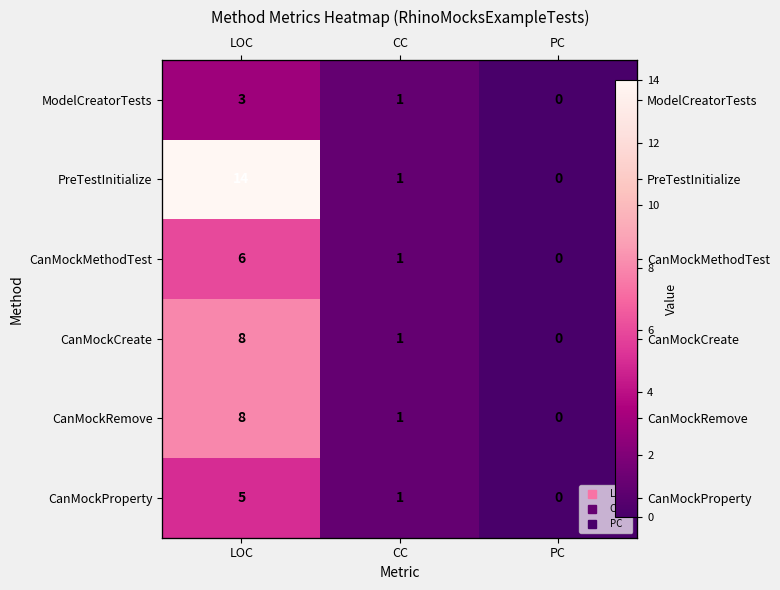

List the series in order of their peak value, highest first.

PreTestInitialize, CanMockCreate, CanMockRemove, CanMockMethodTest, CanMockProperty, ModelCreatorTests